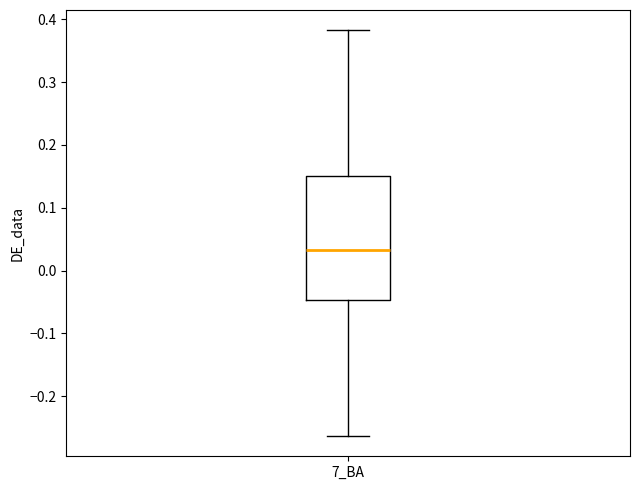

Read this box plot against the y-axis: the position of the median line, the range covered by the box, and the ends of both whiskers. The values are not printed on the chart, so give them approximately, as read against the axis.

median 0.03, box -0.05 to 0.15, whiskers -0.26 to 0.38